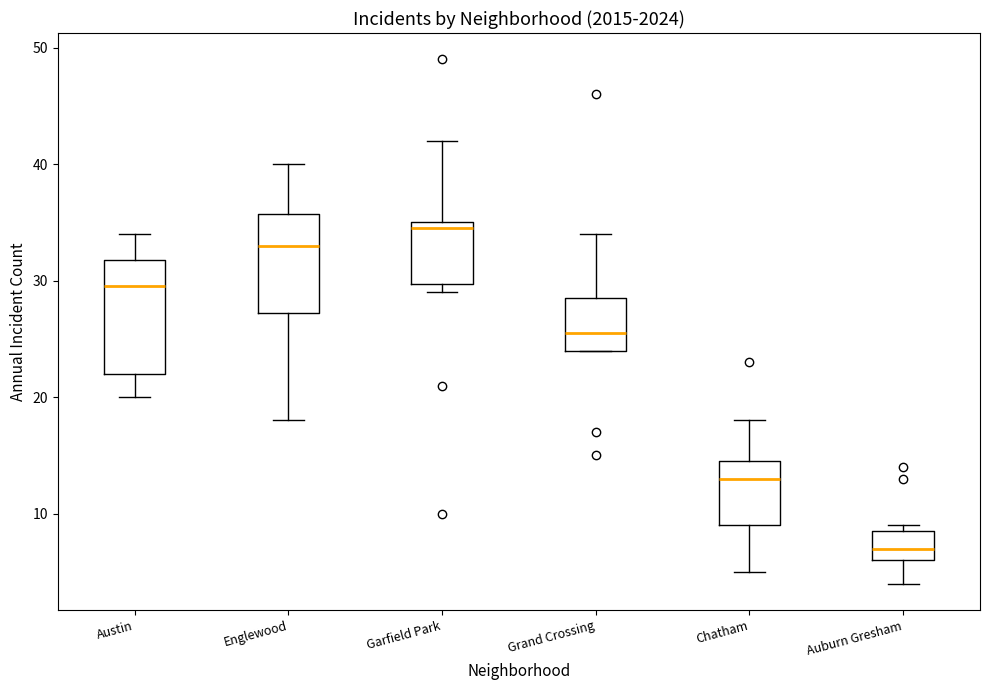

Reading left to right, read every box against the y-axis: the position of its median line, the range the box covers, and the ends of its whiskers. The values are not printed on the chart, so give them approximately, as read against the axis.

Austin: median 30, box 22 to 32, whiskers 20 to 34
Englewood: median 33, box 27 to 36, whiskers 18 to 40
Garfield Park: median 35 (just below the box's upper edge), box 30 to 35, whiskers 29 to 42
Grand Crossing: median 26, box 24 to 29, whiskers 24 to 34
Chatham: median 13, box 9 to 15, whiskers 5 to 18
Auburn Gresham: median 7, box 6 to 9, whiskers 4 to 9 (just above the box's upper edge)